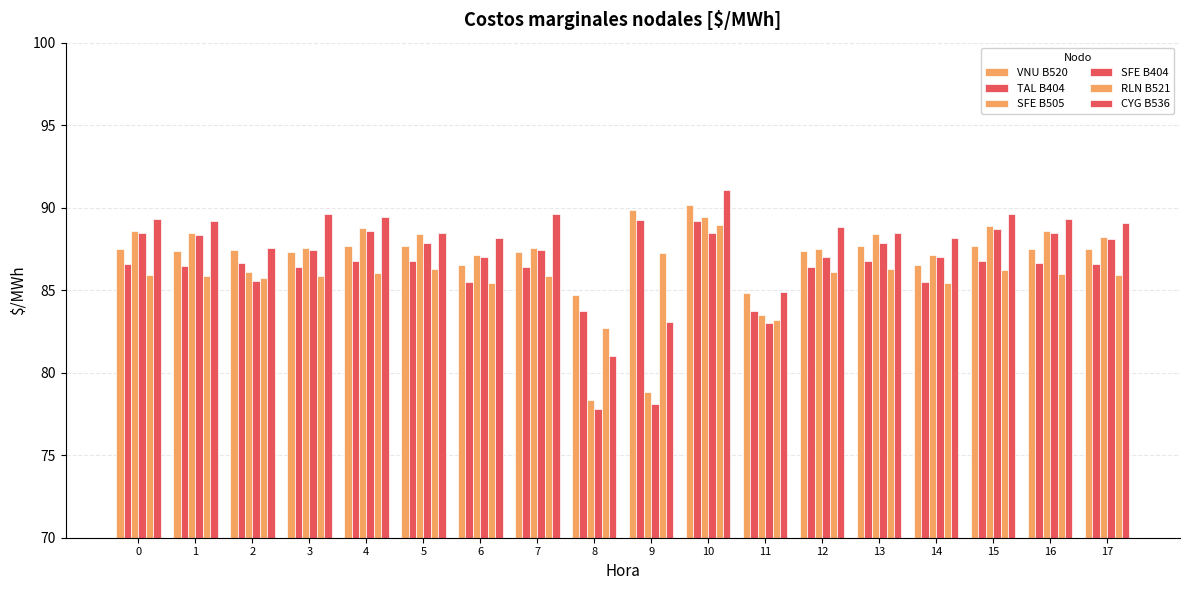

What is the value of the TAL B404 bar at the 12th from the left?

83.7